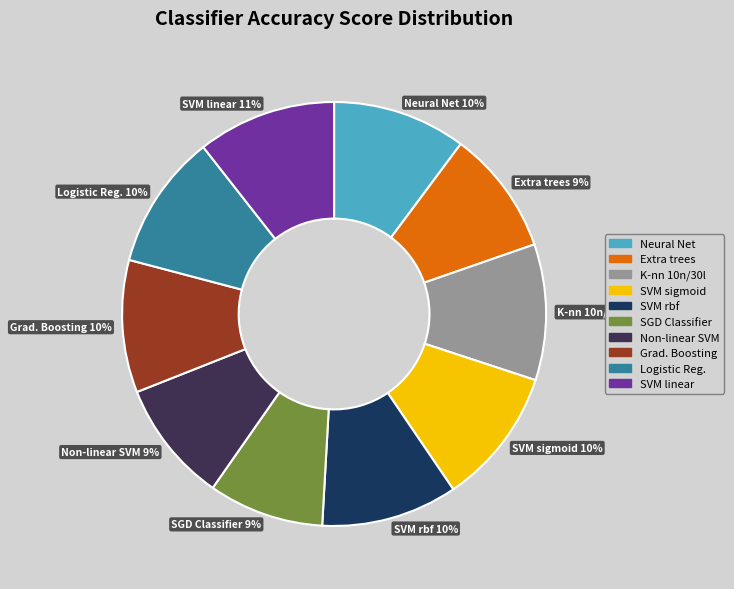

Do SVM sigmoid and Extra trees together represent more than half of the pie?

No